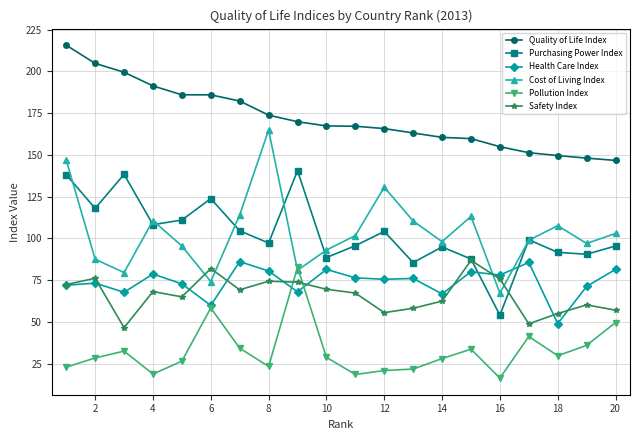

Does the chart have visible grid lines?

Yes